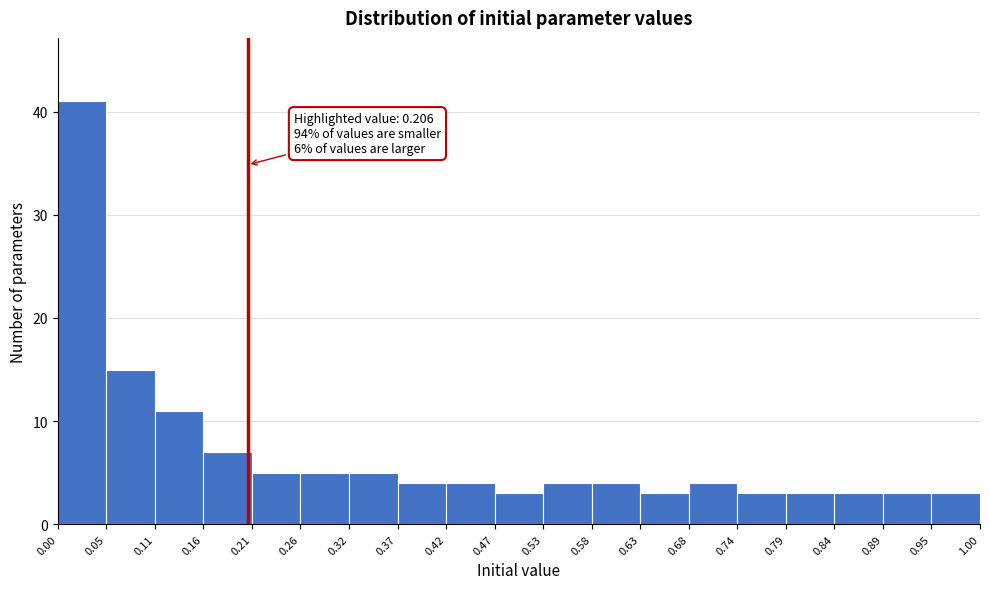

Over which range of the x-axis is the bar tallest?

0.00 to 0.05